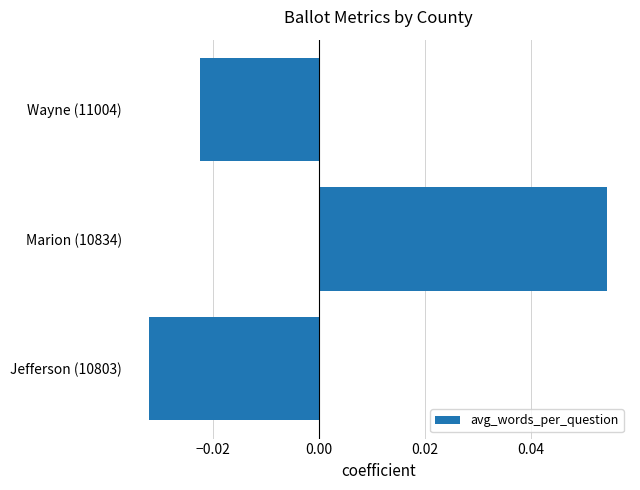

Rank the categories by value from highest to lowest.

Marion (10834), Wayne (11004), Jefferson (10803)